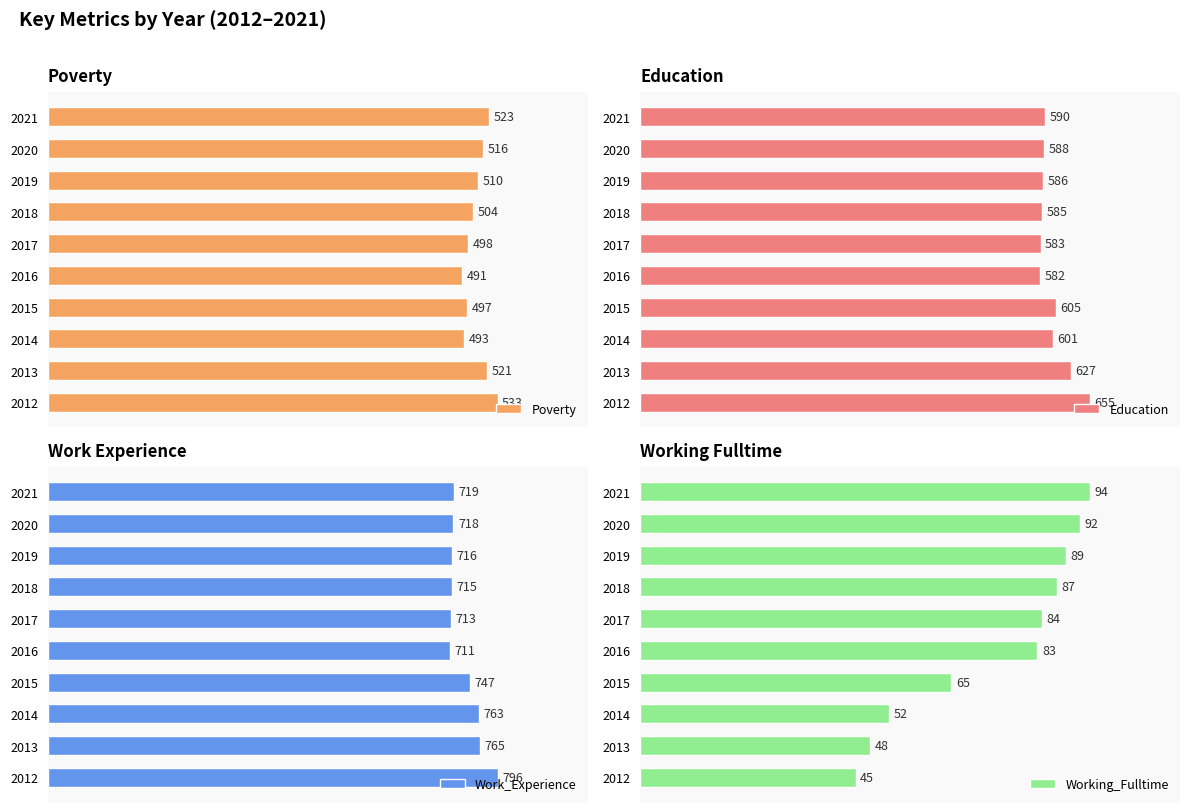

What are all the series names shown in the legend?

Poverty, Education, Work_Experience, Working_Fulltime